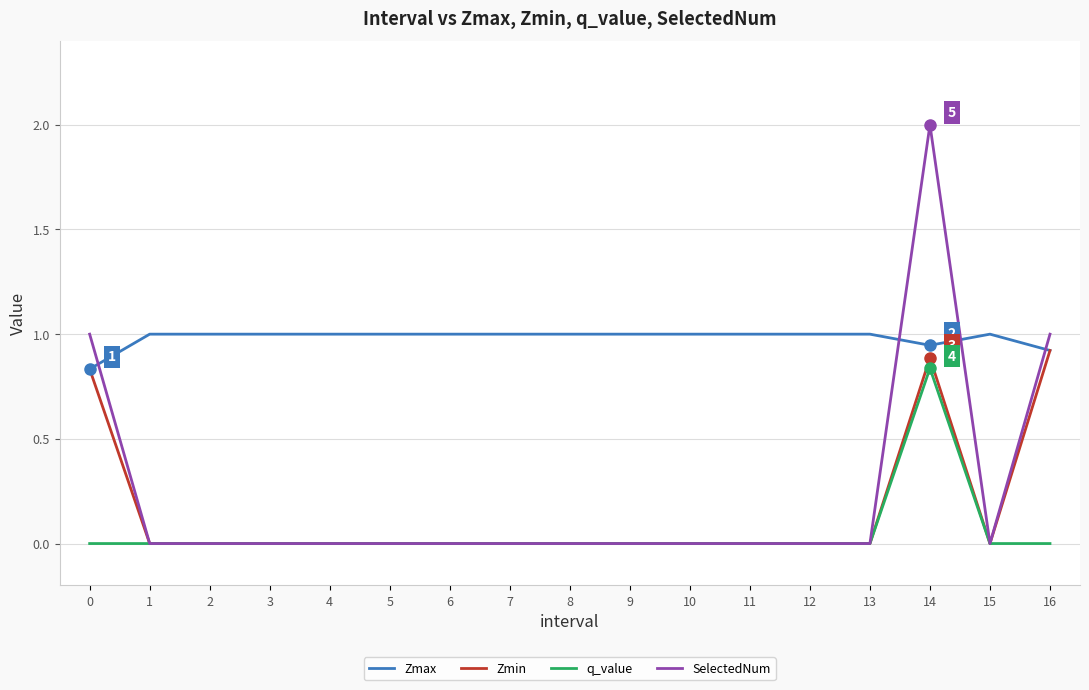

What is the spread (max minus min) of values at 4?

1.0